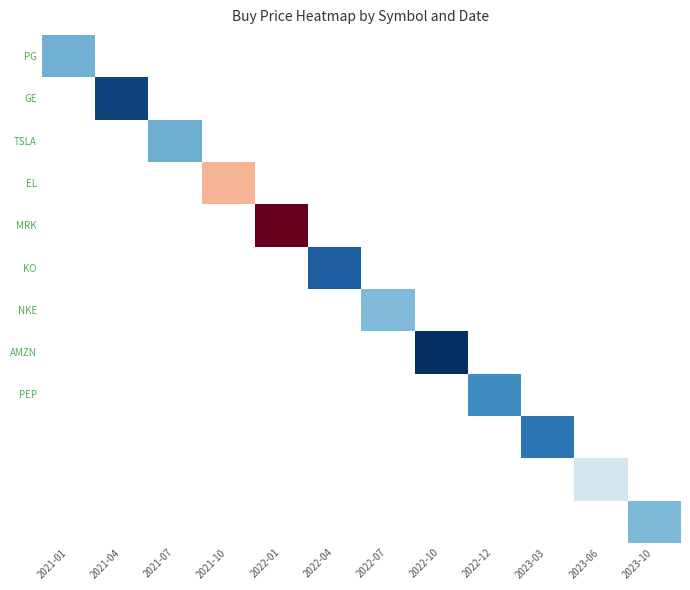

At how many categories does at least one series exceed 310?

1